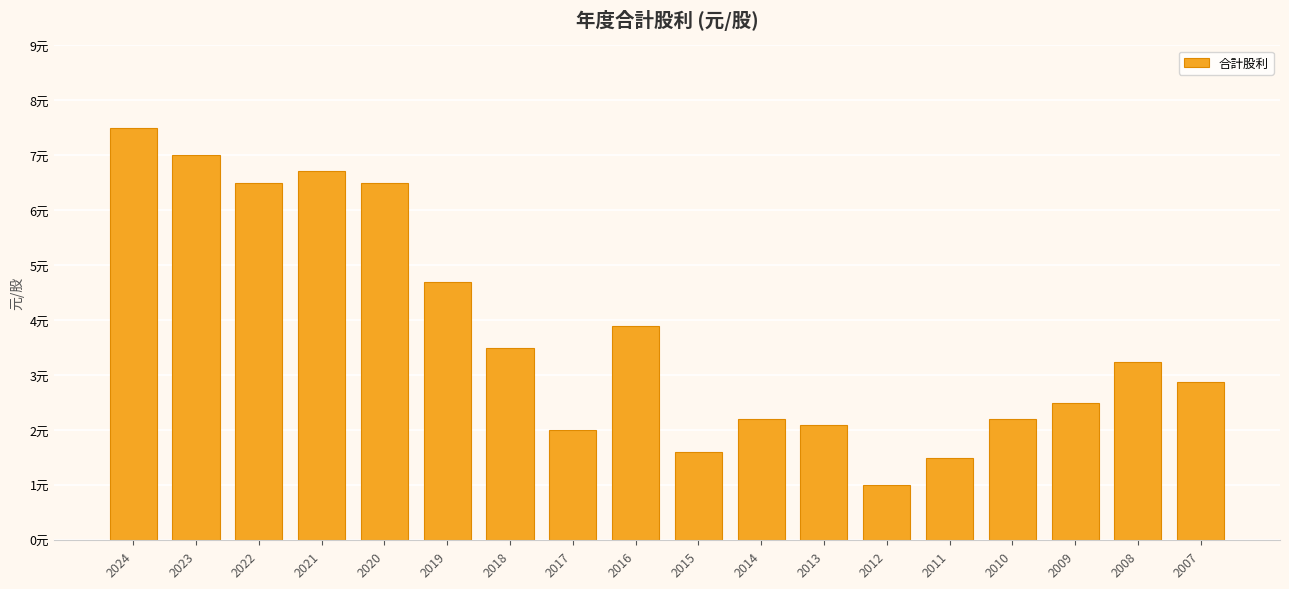

List the labels in order of value, largest first.

2024, 2023, 2021, 2022, 2020, 2019, 2016, 2018, 2008, 2007, 2009, 2014, 2010, 2013, 2017, 2015, 2011, 2012